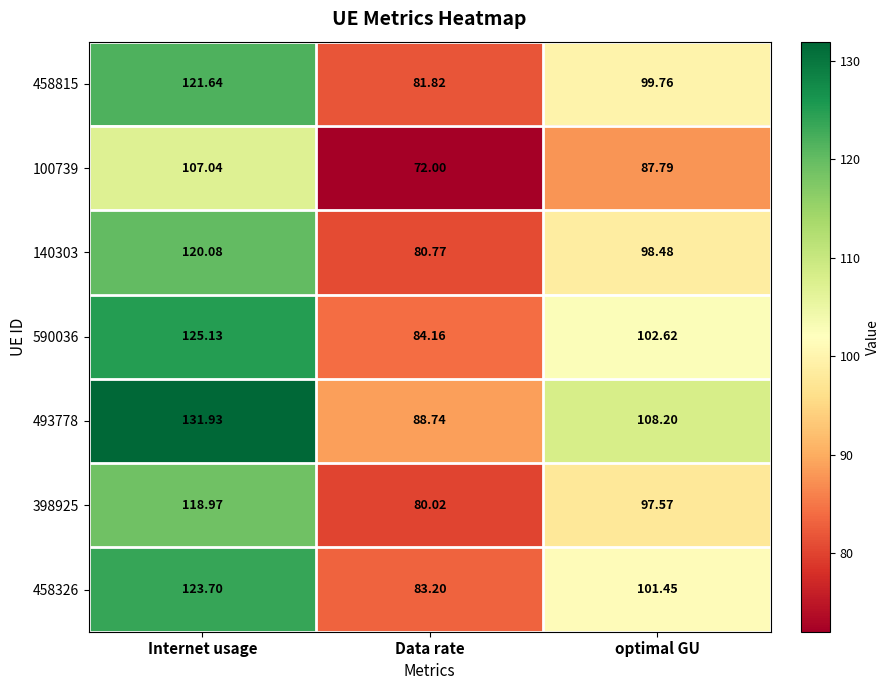

Where is 590036 nearest to the value 104?

optimal GU